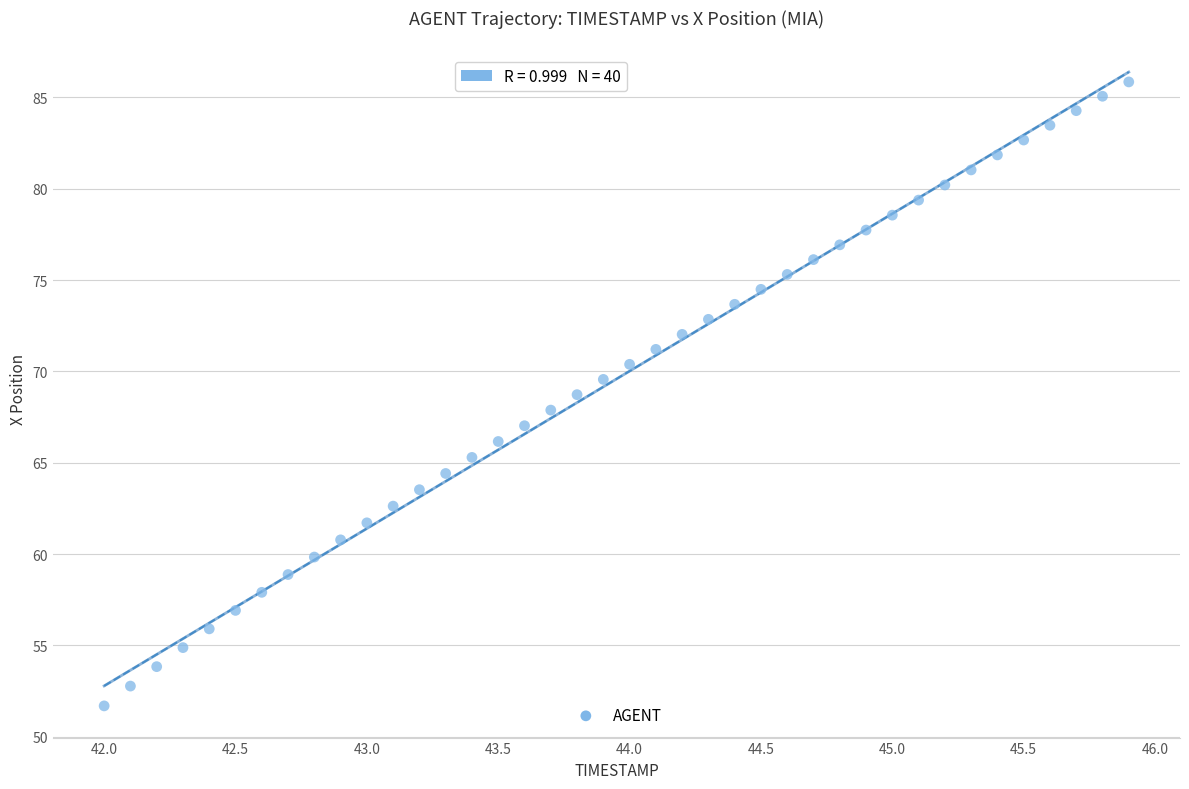

What is the range of Y values (max minus min)?

34.2